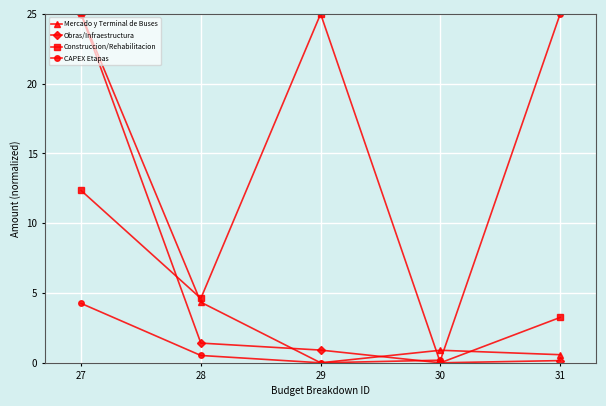

True or false: Mercado y Terminal de Buses and Obras/Infraestructura intersect in this chart.

True